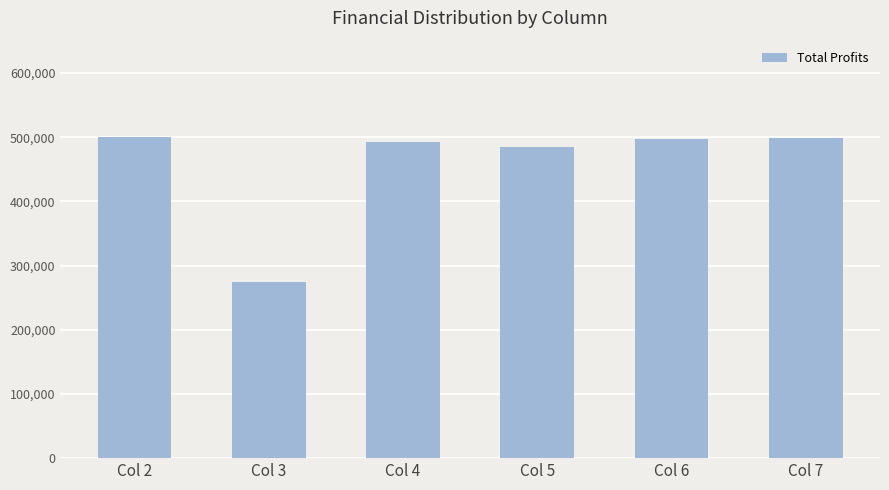

At which label is the value closest to 387492?

Col 5